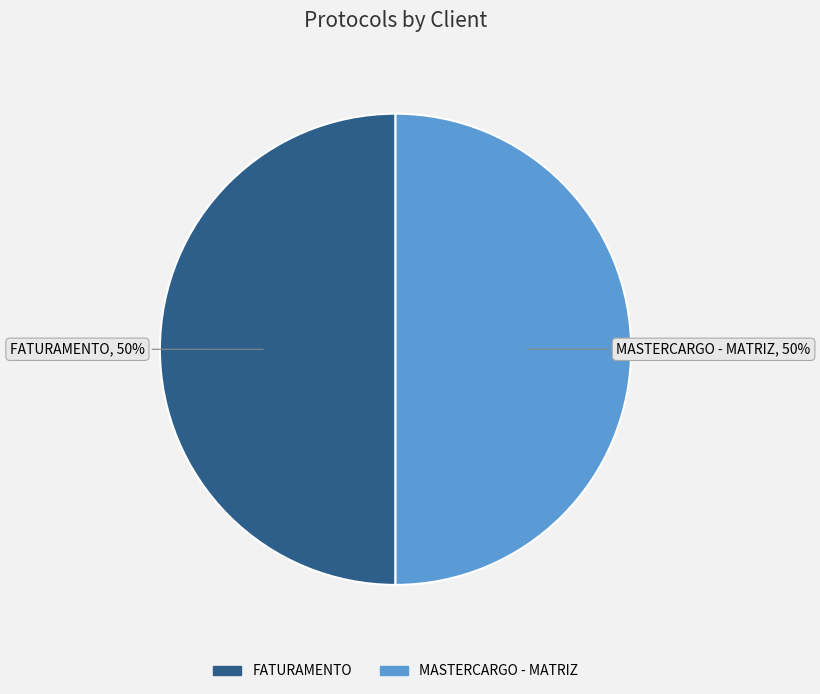

True or false: MASTERCARGO - MATRIZ accounts for 40% of the total.

False